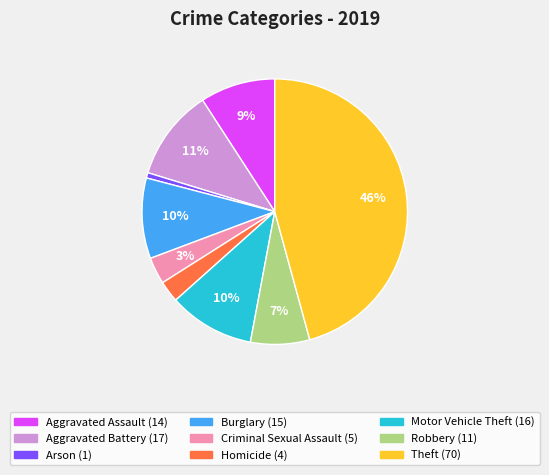

To the nearest percent, what is the difference between the largest and smallest slice percentages?

45%